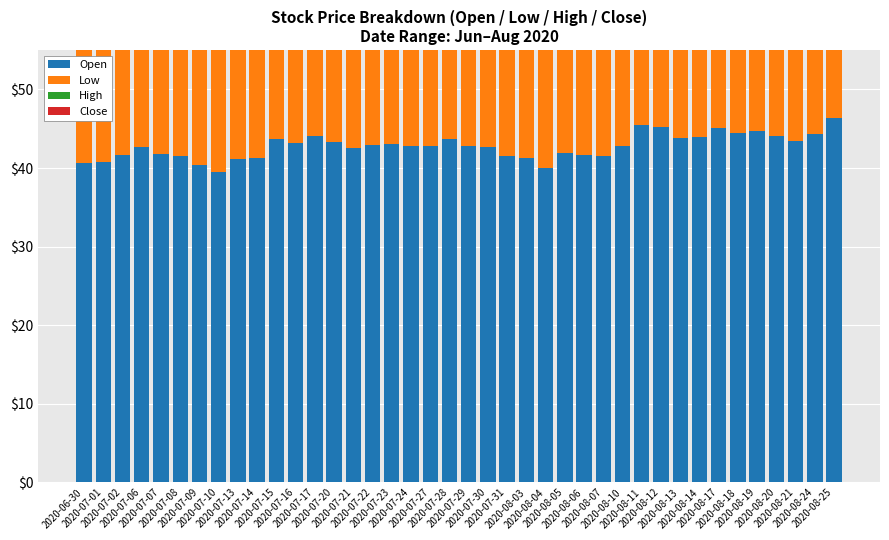

How many data points in Close are above 42?

27